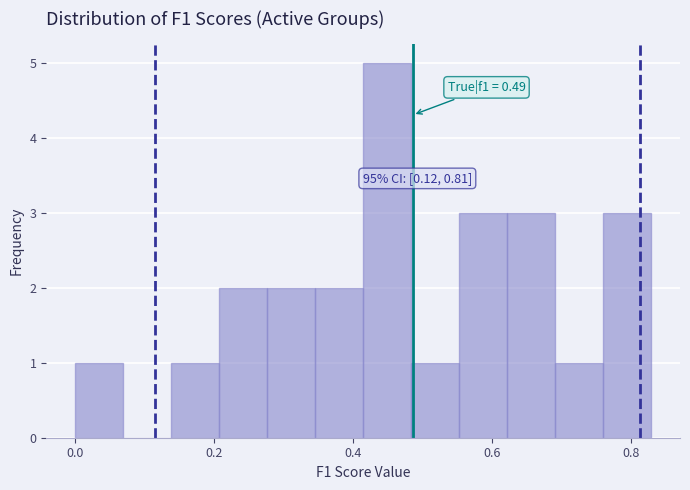

Around what value on the x-axis is the tallest bar? Give the approximate position of its centre, as read against the axis.

0.44